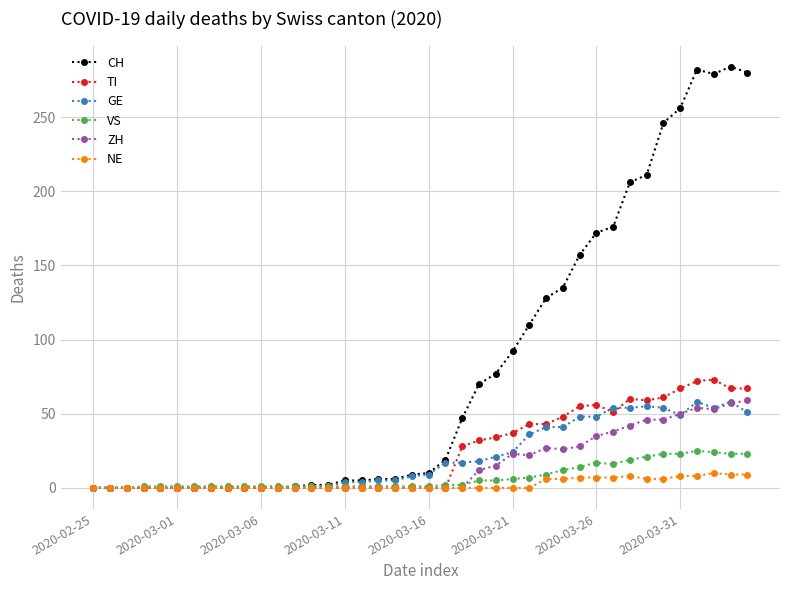

What is the average value of the GE series?

21